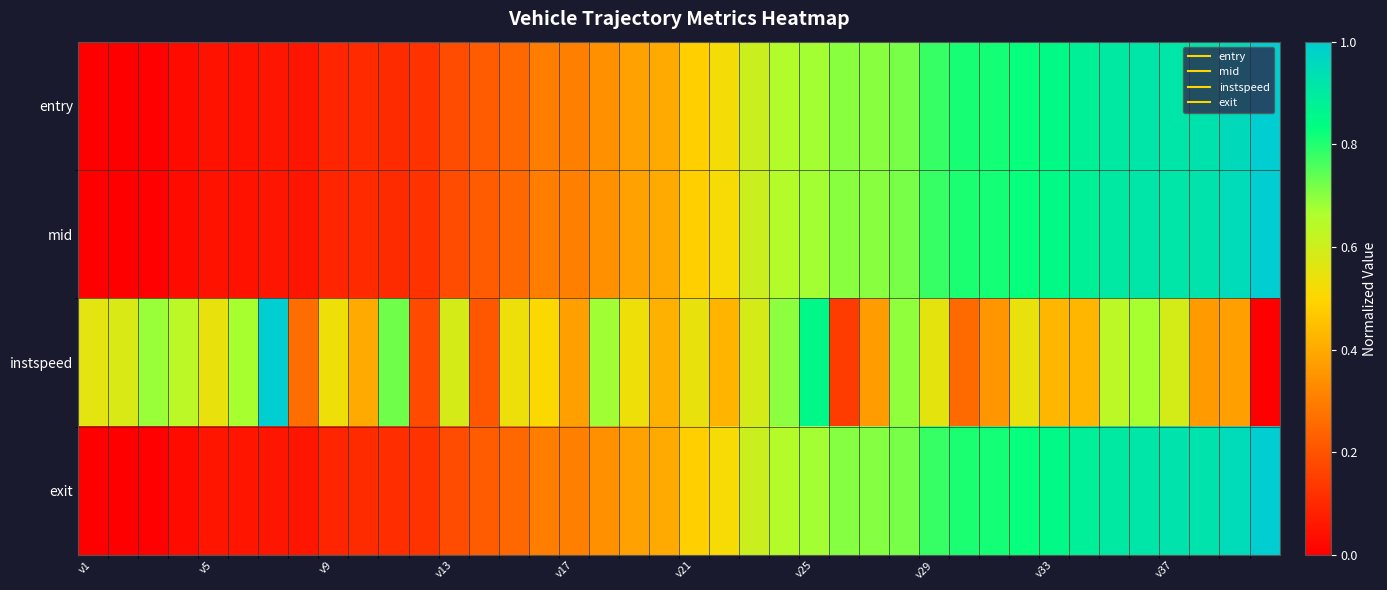

Reading left to right, extract all data points from this chart.

entry: 0.0	0.0	0.0	0.0	0.0	0.1	0.1	0.1	0.1	0.1	0.1	0.1	0.2	0.2	0.3	0.3	0.3	0.3	0.4	0.4	0.5	0.5	0.6	0.7	0.7	0.7	0.7	0.7	0.8	0.8	0.8	0.8	0.8	0.9	0.9	0.9	0.9	0.9	1.0	1.0
mid: 0.0	0.0	0.0	0.0	0.0	0.1	0.1	0.1	0.1	0.1	0.1	0.1	0.2	0.2	0.3	0.3	0.3	0.3	0.4	0.4	0.5	0.5	0.6	0.7	0.7	0.7	0.7	0.7	0.8	0.8	0.8	0.8	0.8	0.9	0.9	0.9	0.9	0.9	1.0	1.0
instspeed: 0.6	0.6	0.7	0.6	0.5	0.7	1.0	0.3	0.5	0.4	0.7	0.2	0.6	0.2	0.5	0.5	0.4	0.7	0.5	0.4	0.5	0.4	0.6	0.7	0.9	0.1	0.4	0.7	0.6	0.3	0.4	0.5	0.4	0.4	0.6	0.7	0.6	0.4	0.4	0.0
exit: 0.0	0.0	0.0	0.0	0.1	0.1	0.1	0.1	0.1	0.1	0.1	0.1	0.2	0.2	0.3	0.3	0.3	0.3	0.4	0.4	0.5	0.5	0.6	0.7	0.7	0.7	0.7	0.7	0.8	0.8	0.8	0.8	0.8	0.9	0.9	0.9	0.9	0.9	1.0	1.0